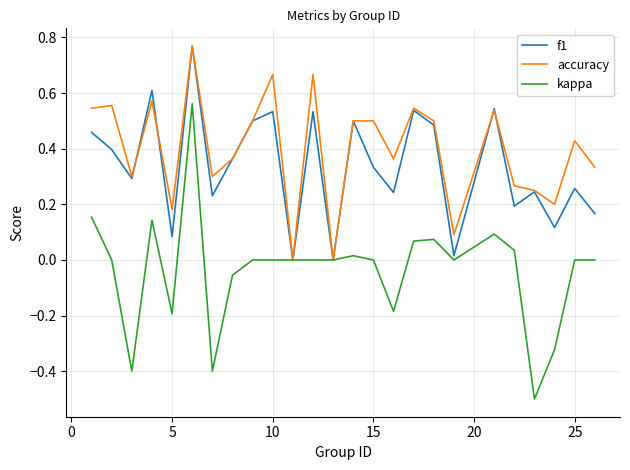

Count the accuracy values in the range 0 to 1.

25